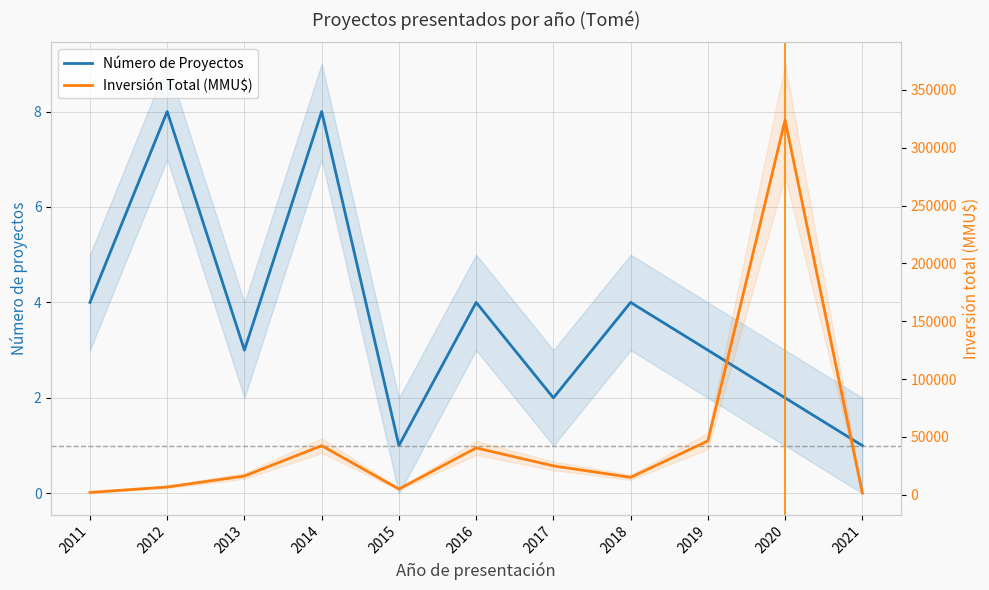

How many lines are shown in the chart?

2